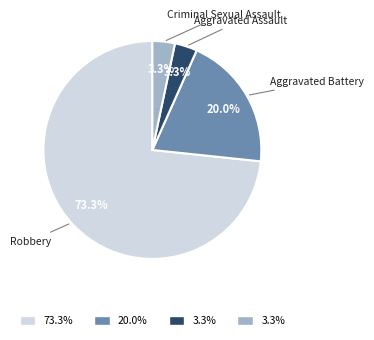

Is there a majority slice in this chart?

Yes